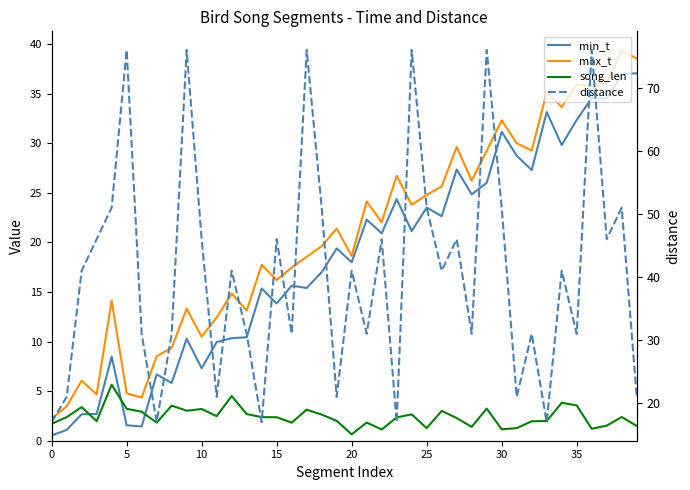

Is this an area chart (filled region under the line)?

No